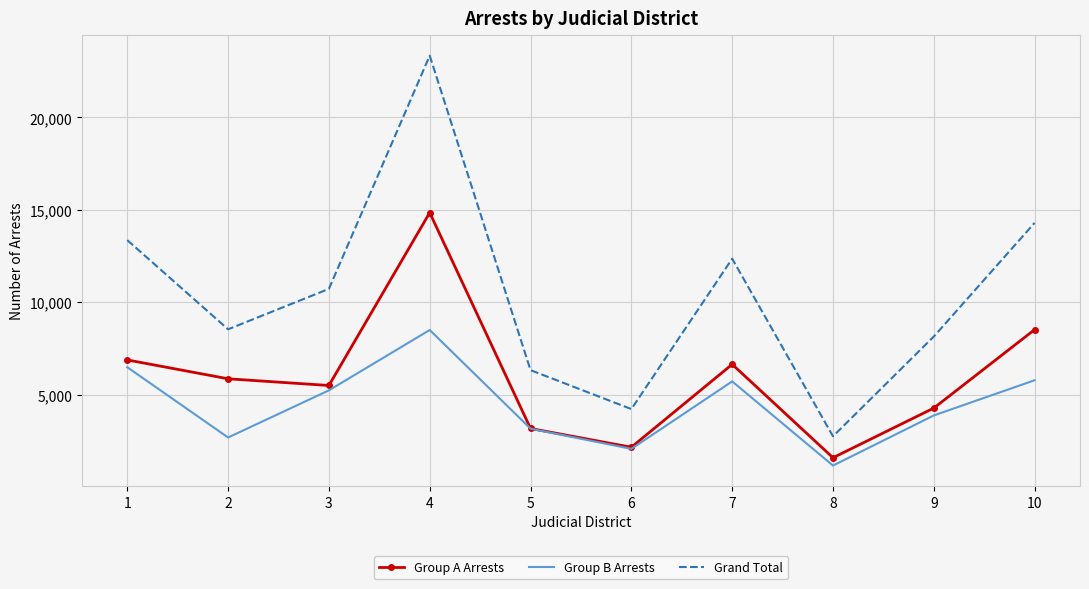

What is the spread (max minus min) of values at 5?

3166